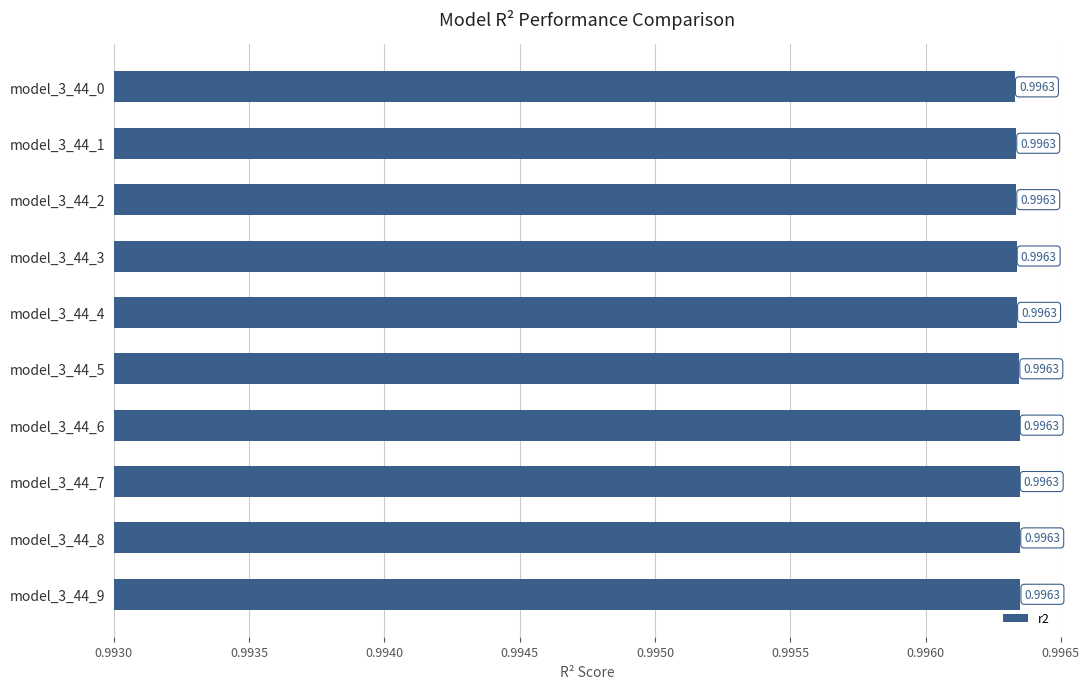

What is the average value?

1.0